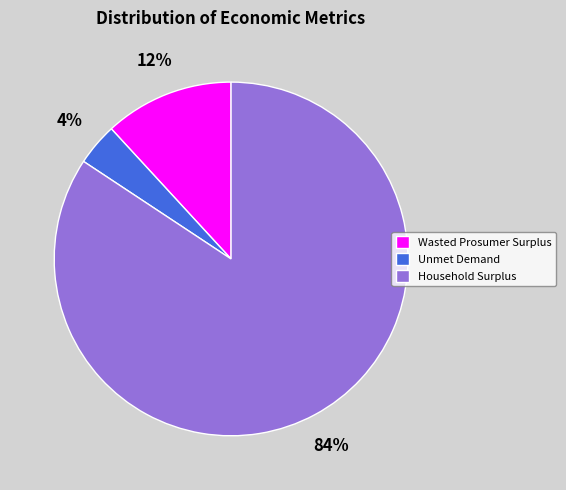

Which slice represents more than half of the pie?

Household Surplus